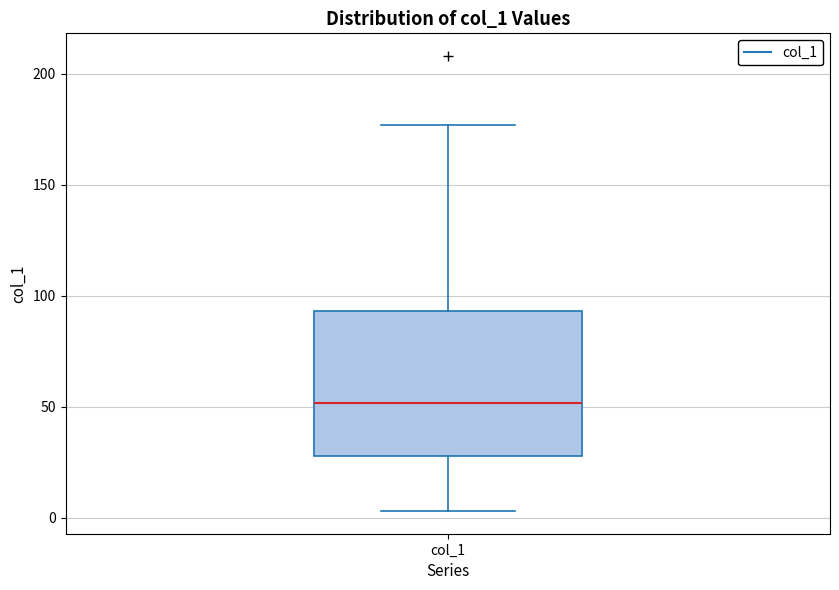

Where does the median line of the box for col_1 sit on the y-axis? The values are not printed on the chart, so give them approximately, as read against the axis.

50